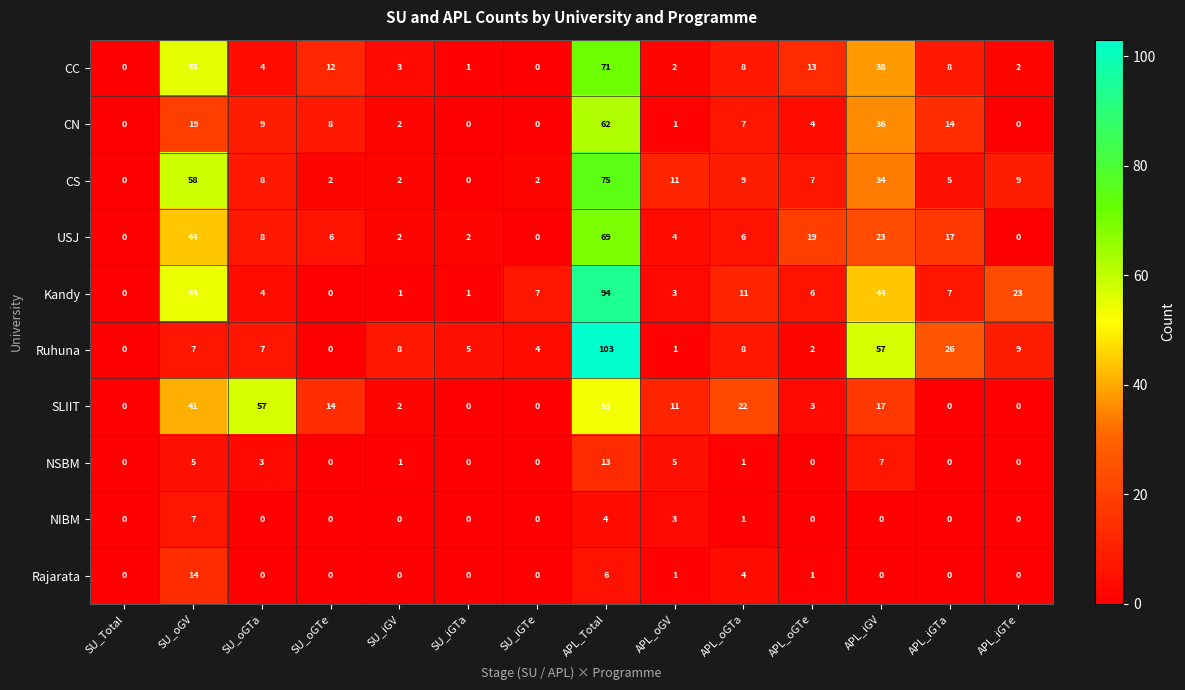

At which category is the sum across all series the highest?

APL_Total